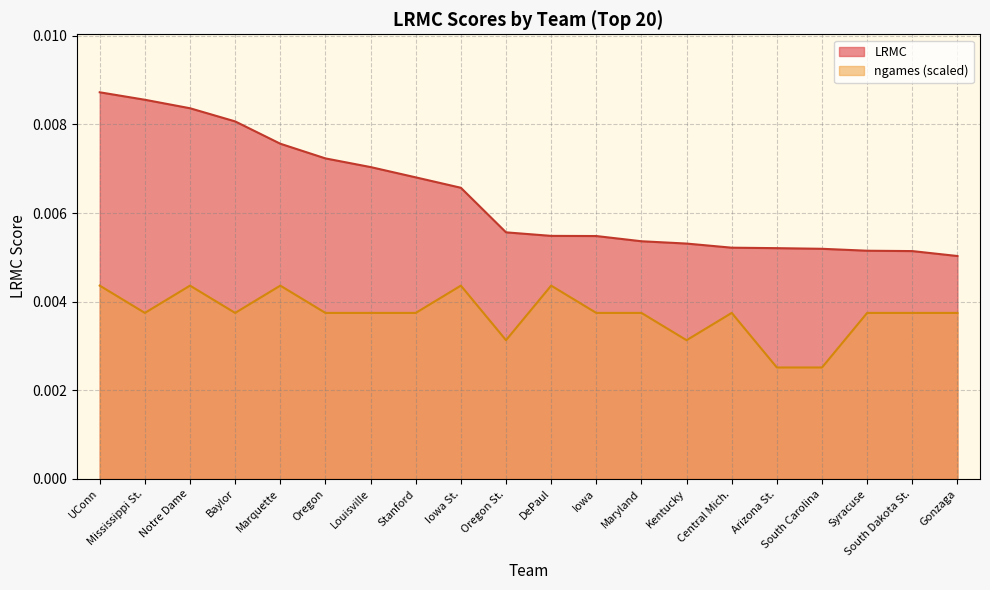

Count the ngames values in the range 0 to 1.

20